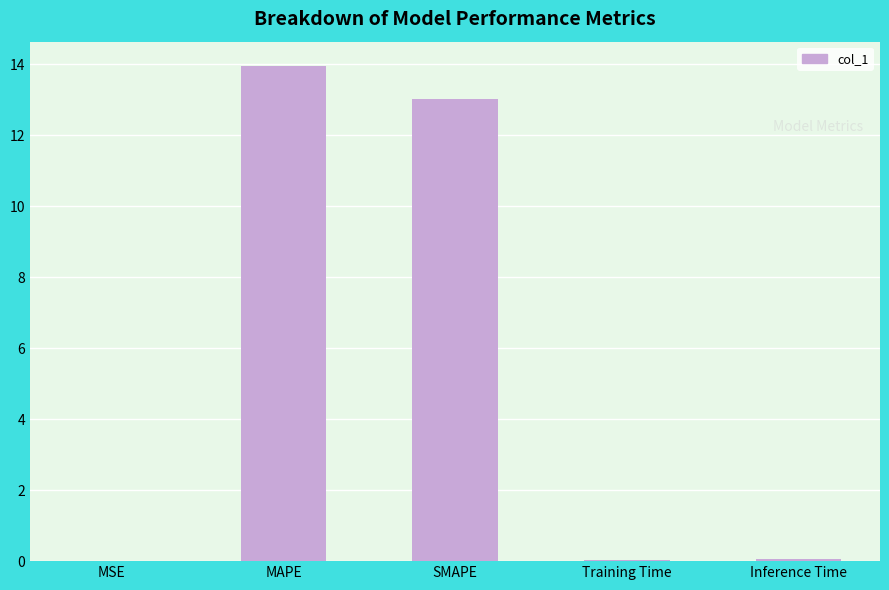

Which label corresponds to the largest value in the chart?

MAPE